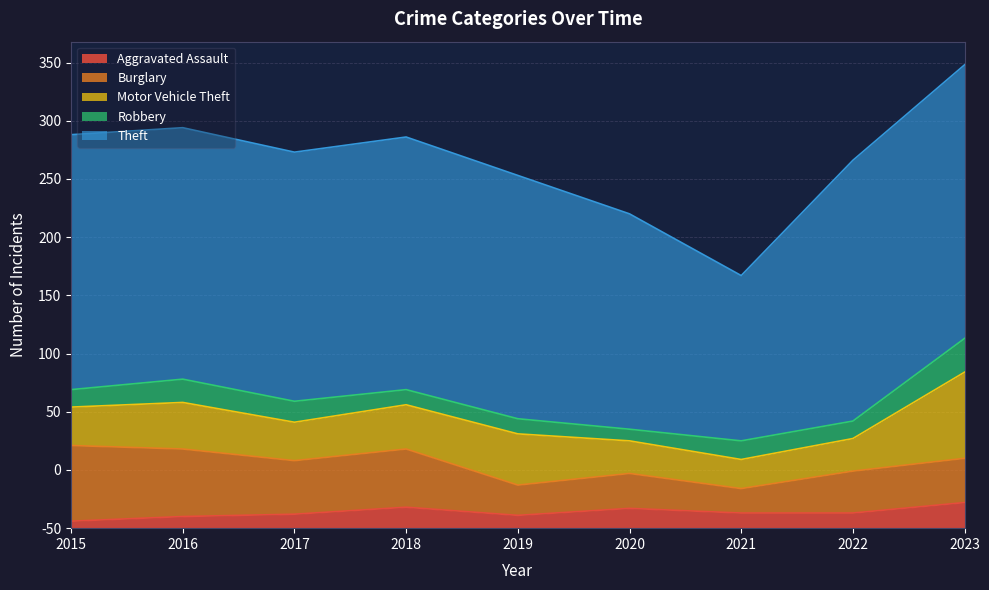

True or false: Burglary and Motor Vehicle Theft intersect in this chart.

True